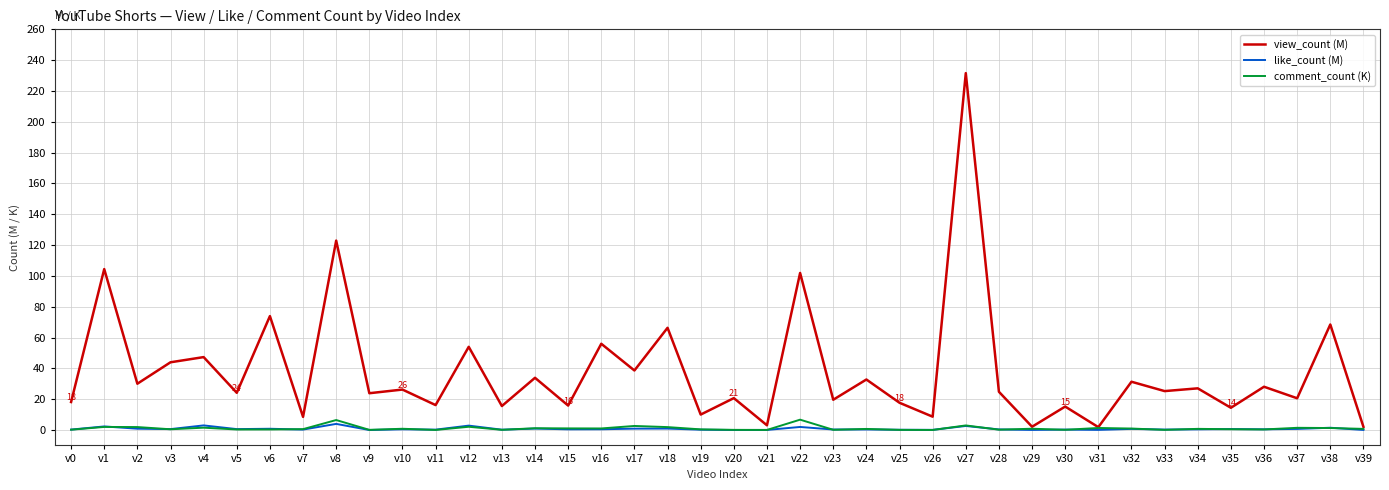

Which category has the highest value across all series?

v27